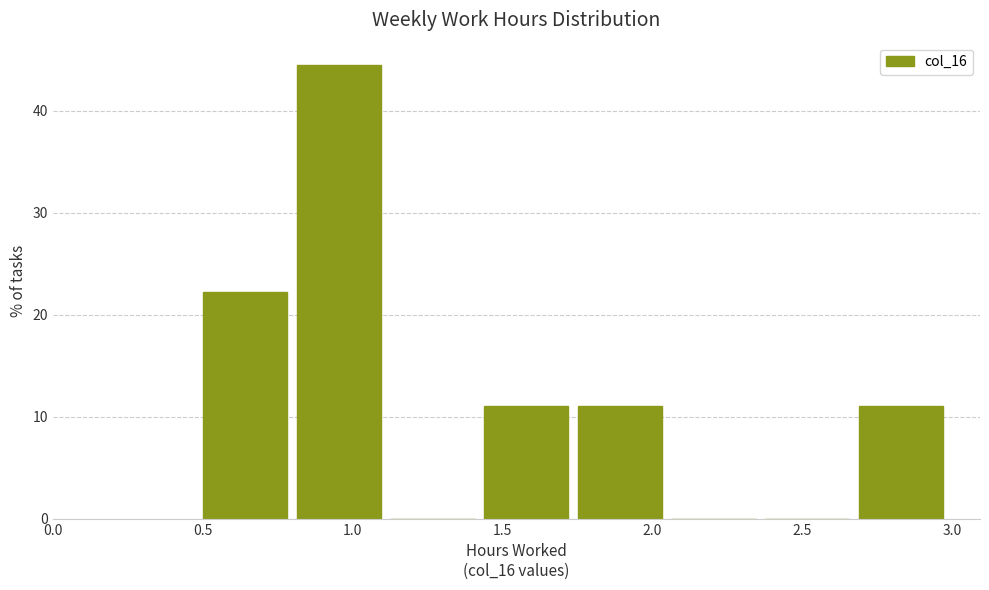

What is the height of the bar covering 0.50 to 0.80 on the x-axis? Neither the bar edges nor the heights are printed on the chart, so give them approximately, as read against the axes.

22